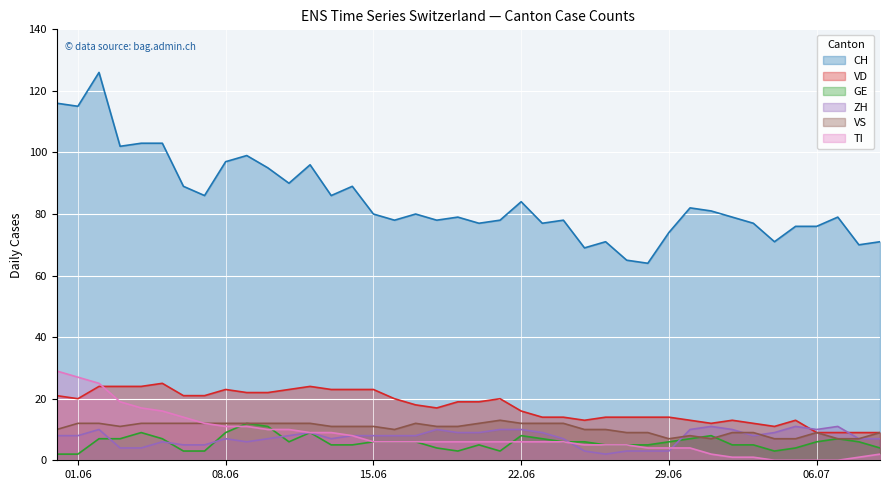

How many interior local valleys does the CH series have?

13